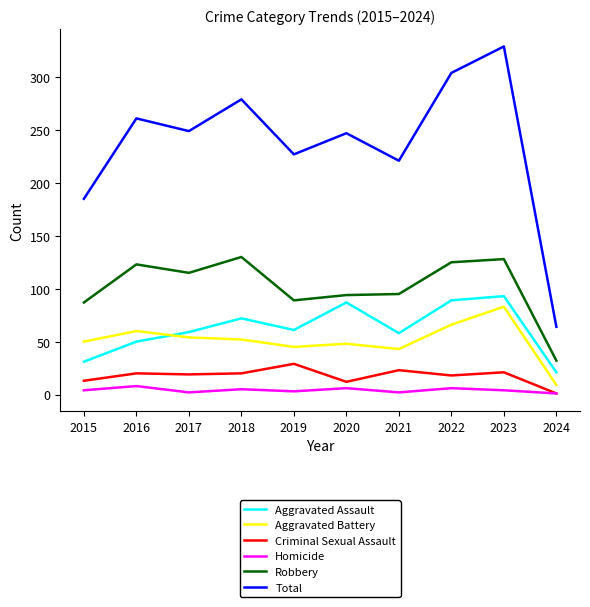

What is the maximum value for Criminal Sexual Assault?

29